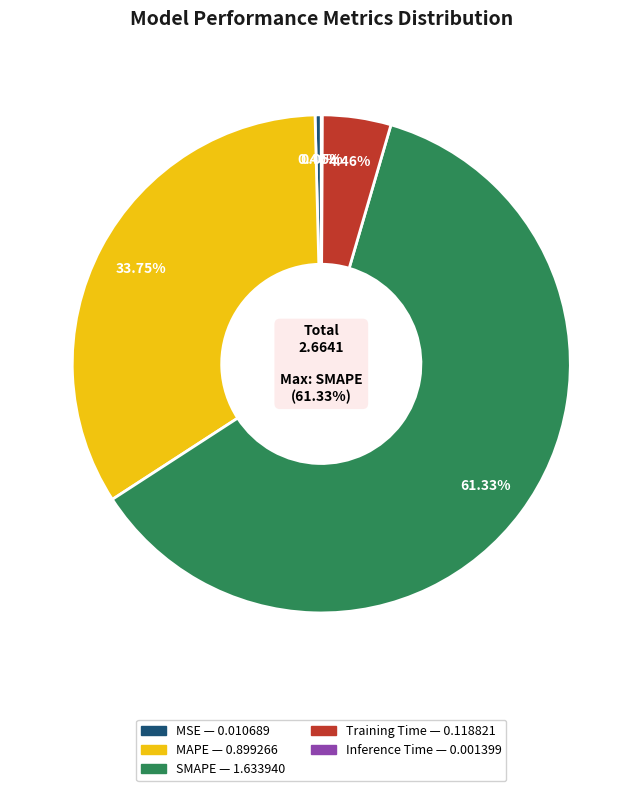

To the nearest percent, what is the difference between the SMAPE and Training Time slice percentages?

57%